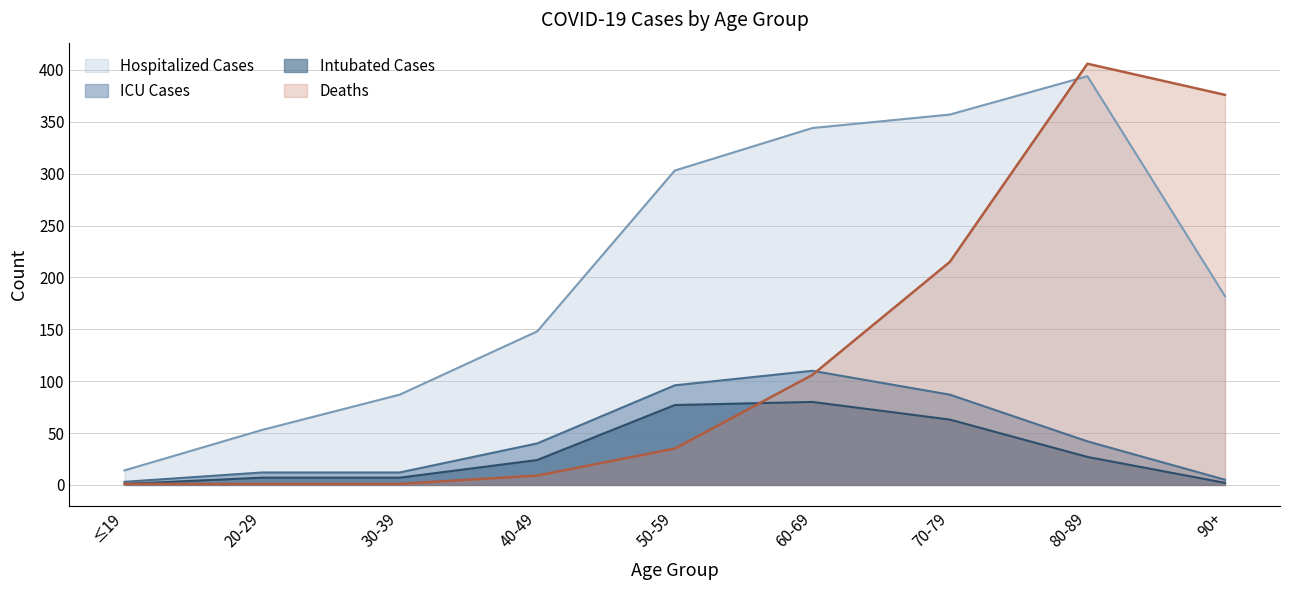

Reading left to right, transcribe all the data shown in this chart.

Hospitalized Cases: ≤19=14	20-29=53	30-39=87	40-49=148	50-59=303	60-69=344	70-79=357	80-89=394	90+=182
ICU Cases: ≤19=3	20-29=12	30-39=12	40-49=40	50-59=96	60-69=110	70-79=87	80-89=42	90+=5
Intubated Cases: ≤19=1	20-29=7	30-39=7	40-49=24	50-59=77	60-69=80	70-79=63	80-89=27	90+=2
Deaths: ≤19=1	20-29=1	30-39=1	40-49=9	50-59=35	60-69=106	70-79=215	80-89=406	90+=376